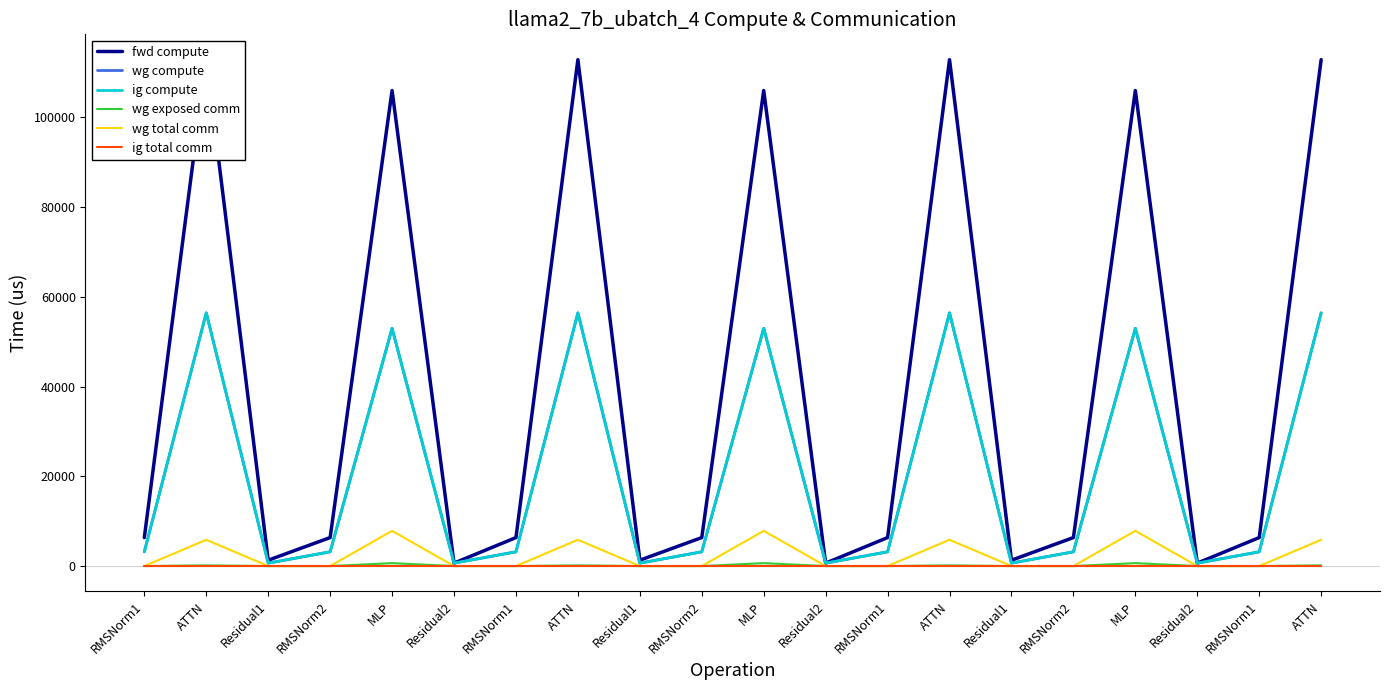

Rank the categories by wg compute value from lowest to highest.

Residual1, Residual2, Residual1, Residual2, Residual1, Residual2, RMSNorm1, RMSNorm2, RMSNorm1, RMSNorm2, RMSNorm1, RMSNorm2, RMSNorm1, MLP, MLP, MLP, ATTN, ATTN, ATTN, ATTN